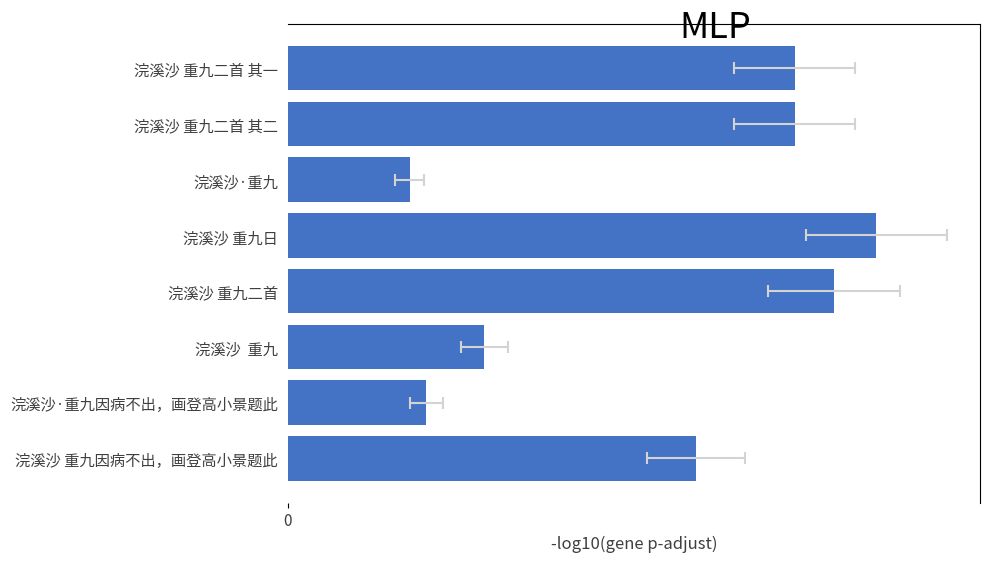

Does the chart contain any negative values?

No